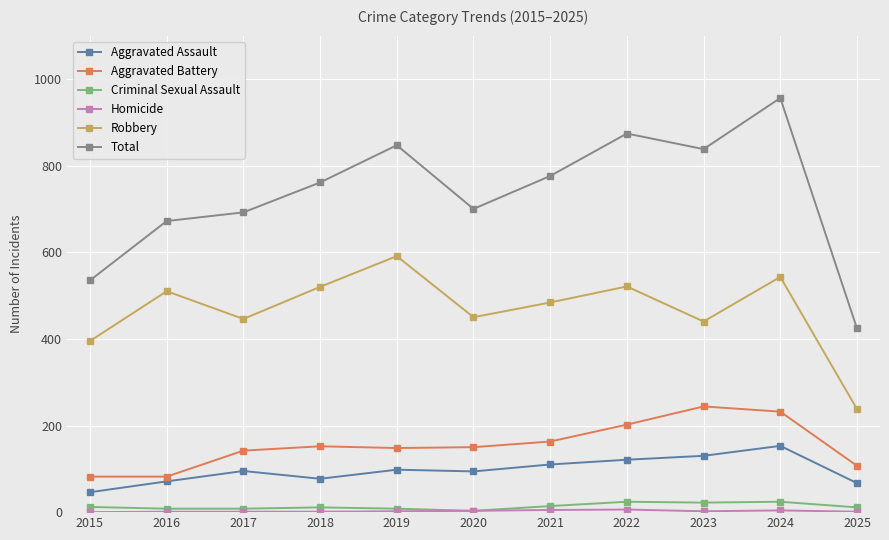

Which series has the largest total across all categories?

Total